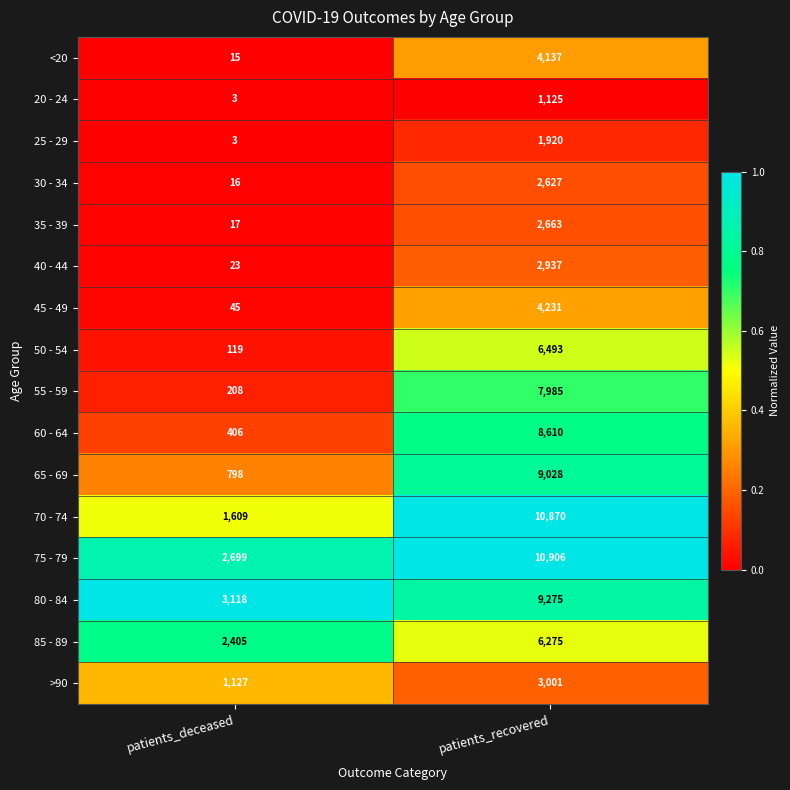

At which category is the sum across all series the highest?

patients_recovered